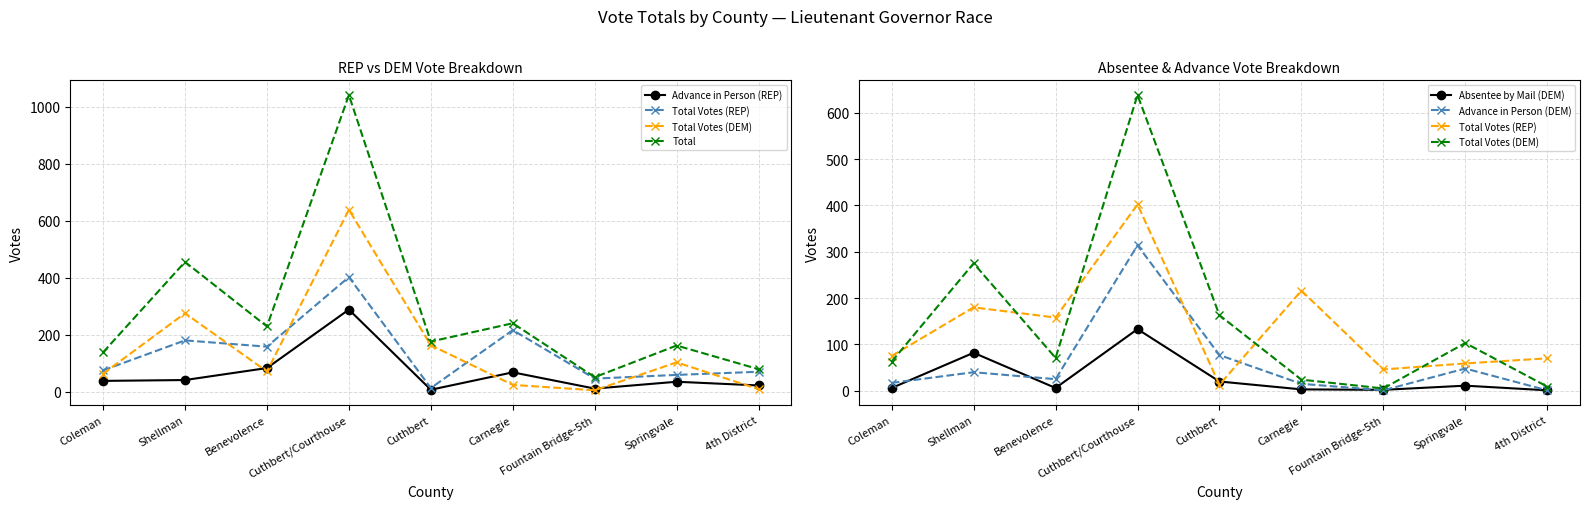

The Total series shows 241 at Cuthbert. True or false?

False